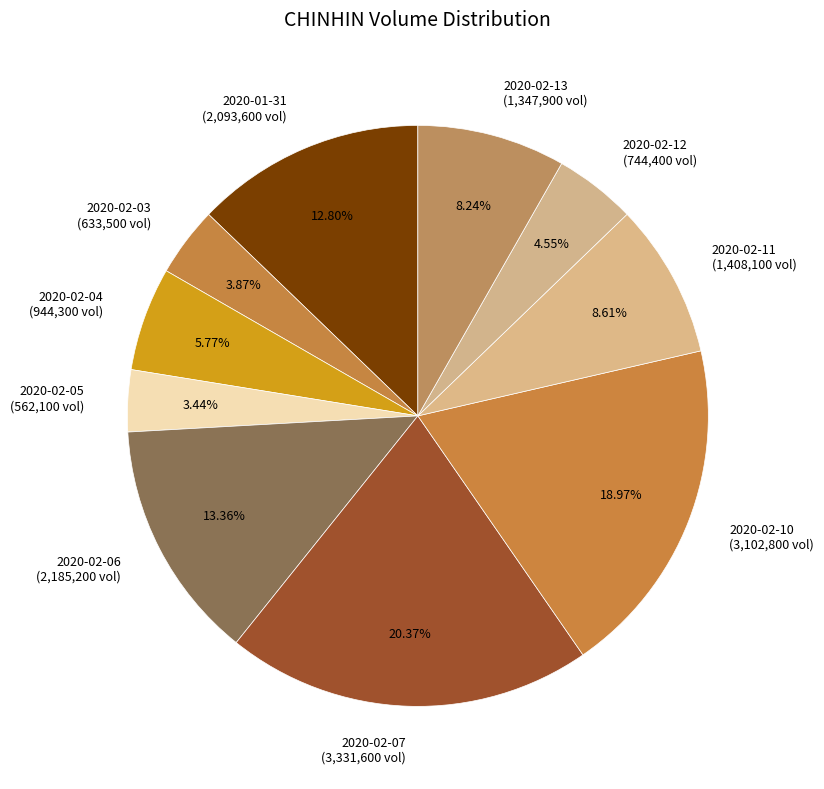

To the nearest percent, what is the difference between the largest and smallest slice percentages?

17%